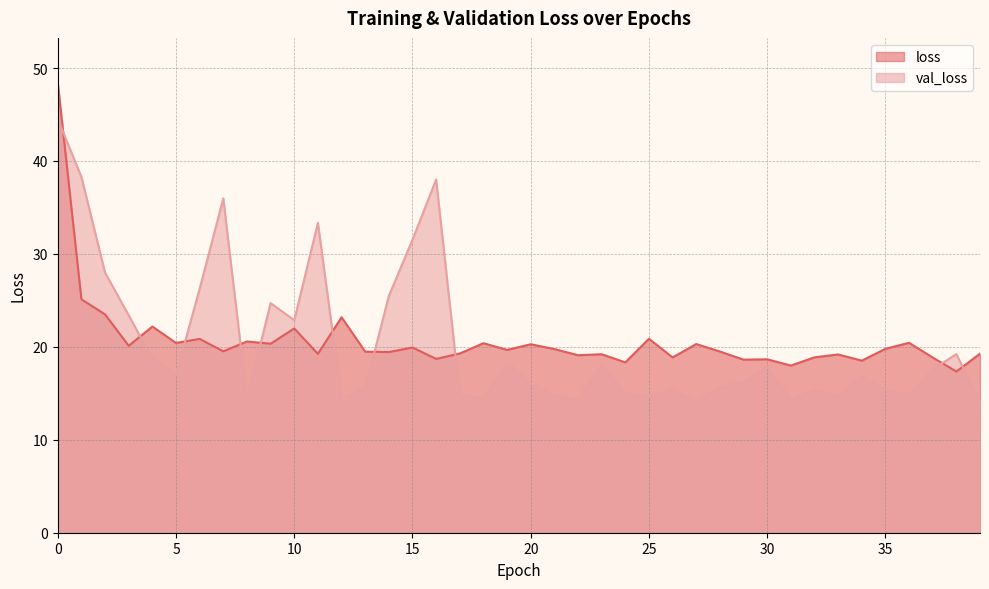

How many data points in loss are less than 19?

10